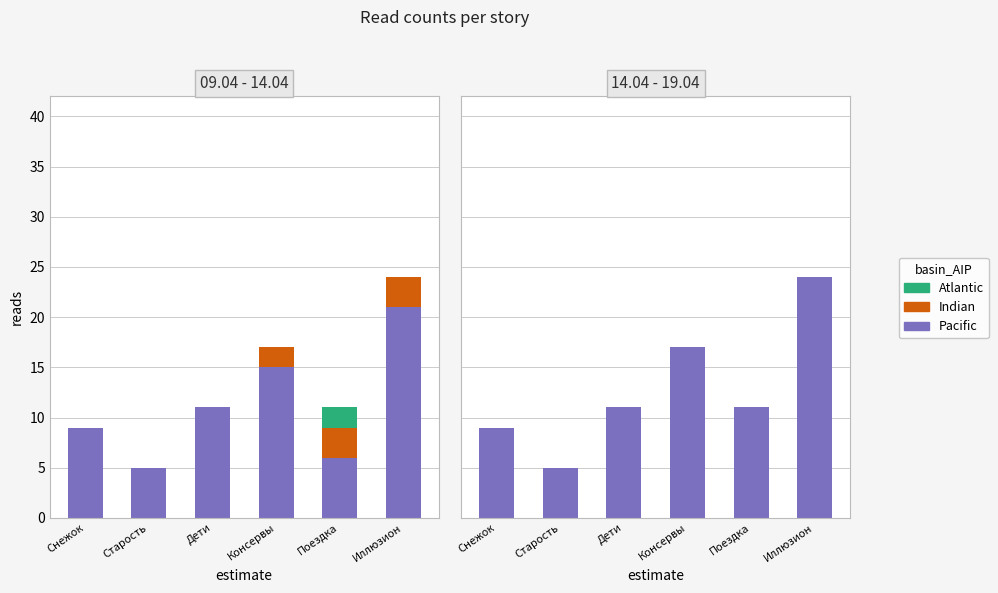

How many series are shown in this chart?

3